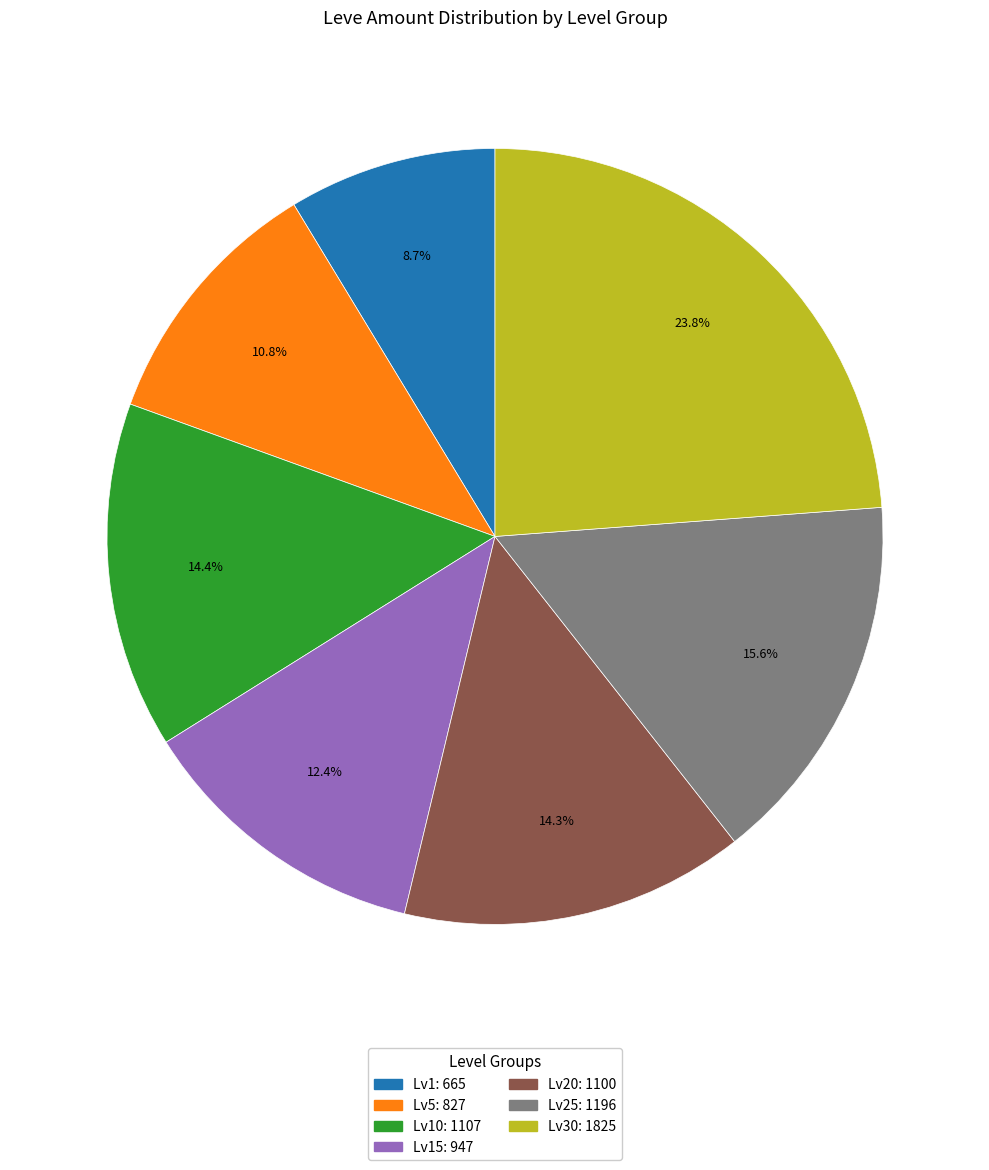

How many slices are in this pie chart?

7